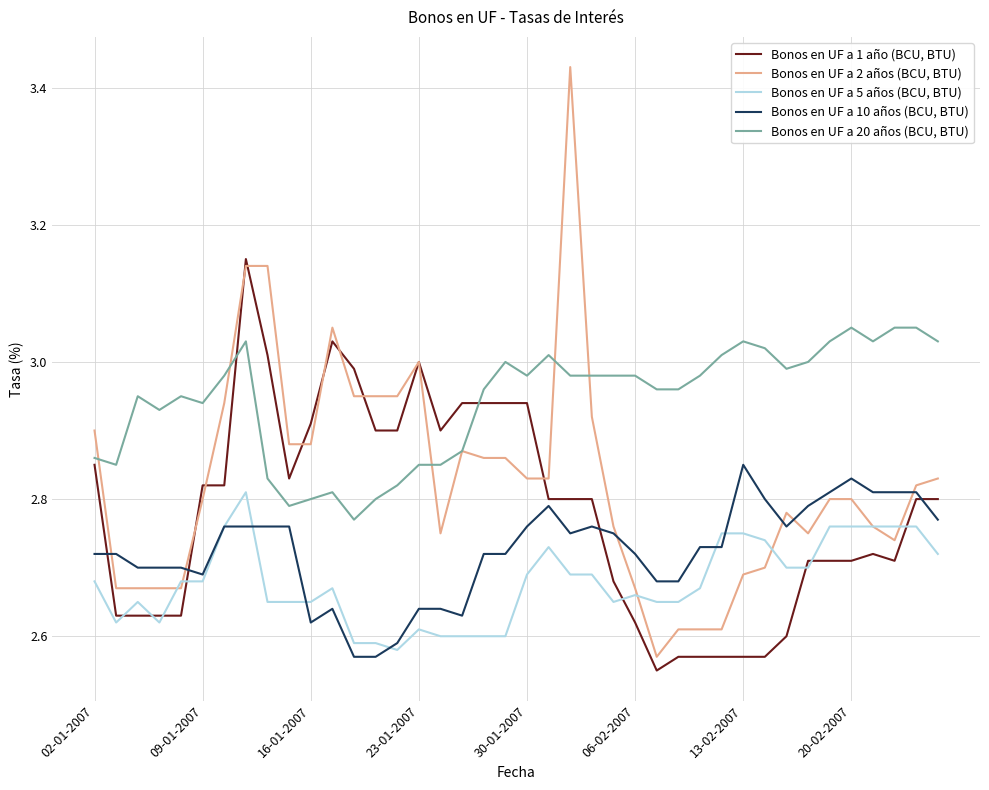

At how many categories does at least one series exceed 2?

40